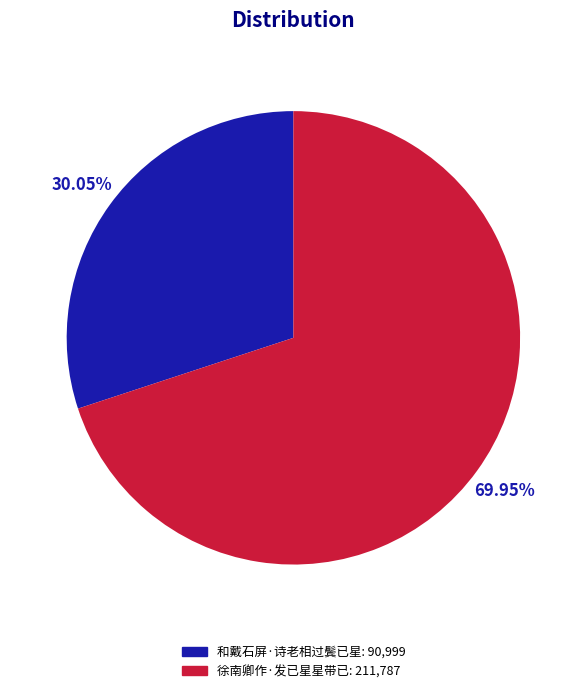

How many segments does this pie chart have?

2